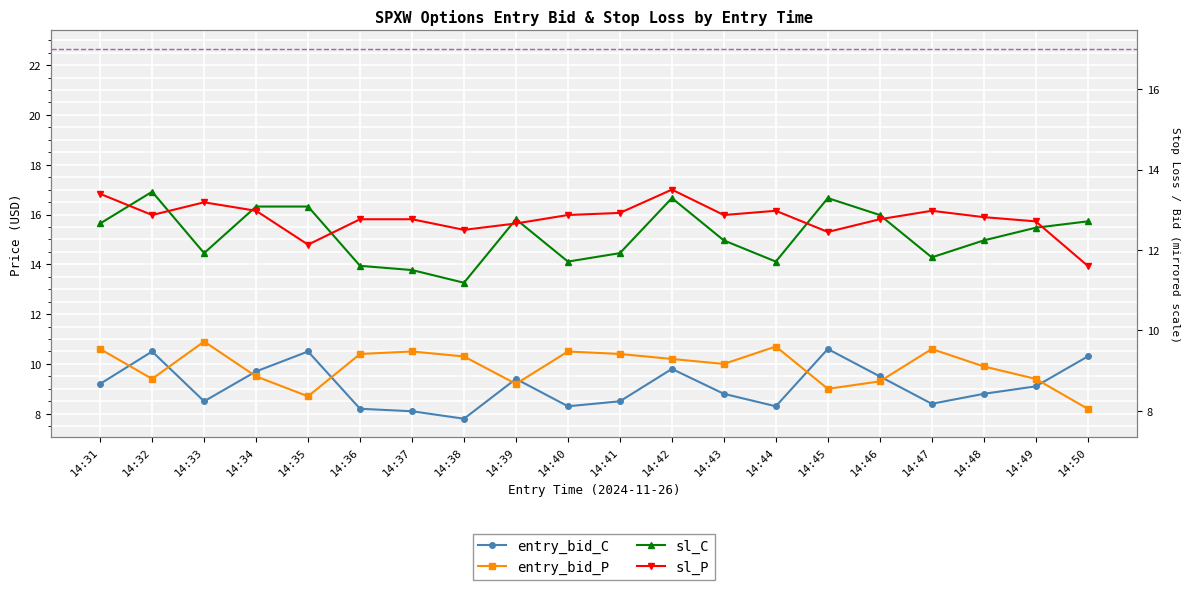

True or false: entry_bid_C and entry_bid_P cross at least once.

True